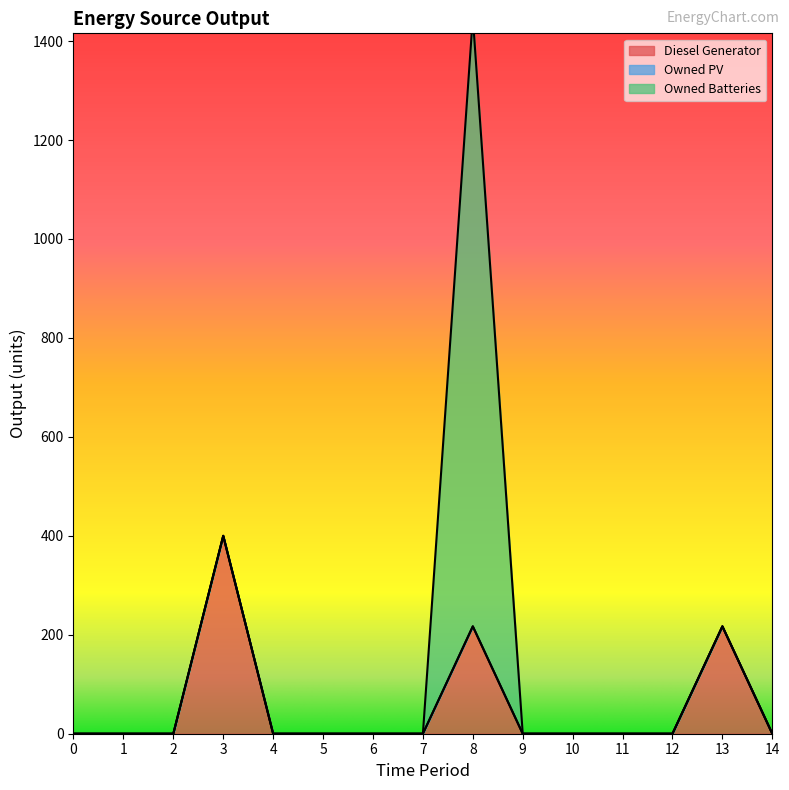

Reading left to right, list all the values displayed in this chart.

Diesel Generator: 0	0	0	400	0	0	0	0	217	0	0	0	0	217	0
Owned PV: 0	0	0	0	0	0	0	0	0	0	0	0	0	0	0
Owned Batteries: 0	0	0	0	0	0	0	0	1231	0	0	0	0	0	0